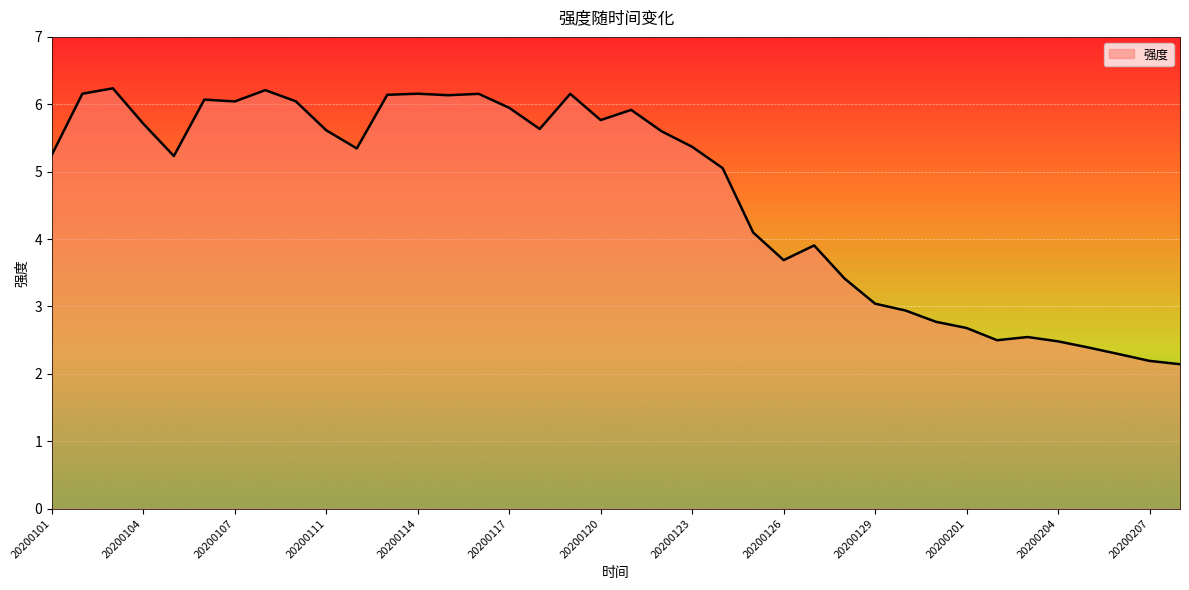

What is the difference between the maximum and minimum values?

4.1